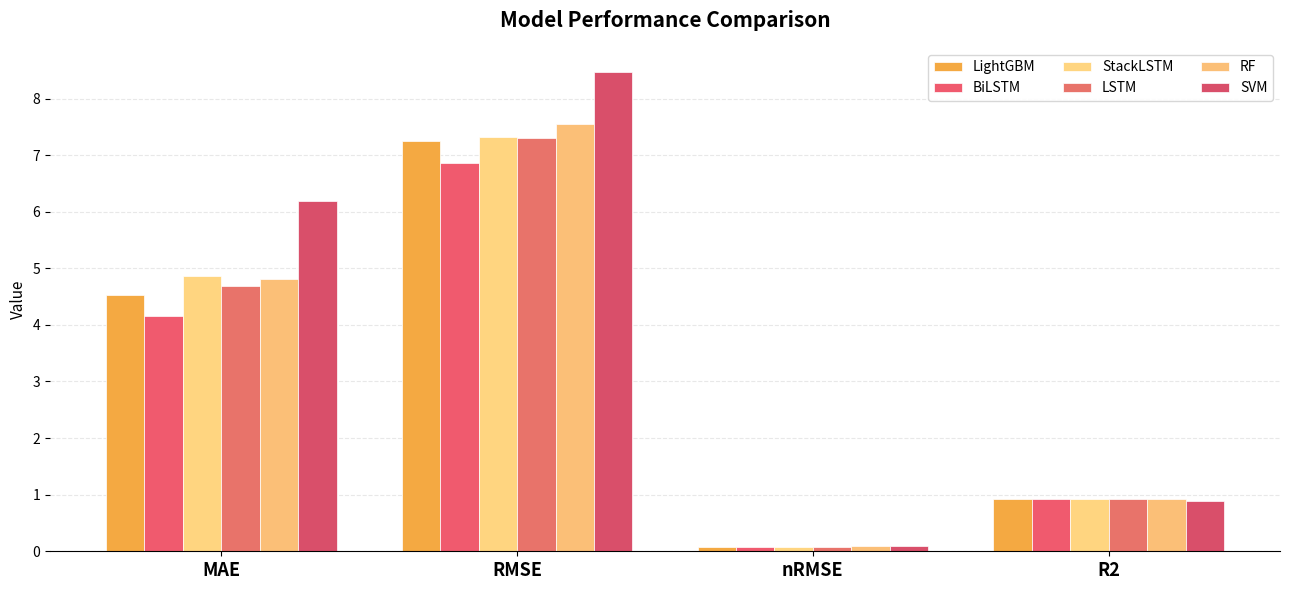

What is the label of the 1st bar from the right?

R2